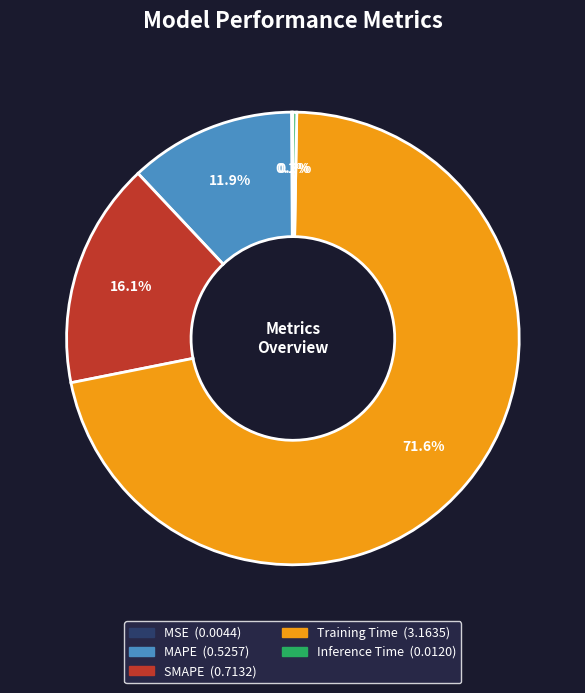

Is there a majority slice in this chart?

Yes